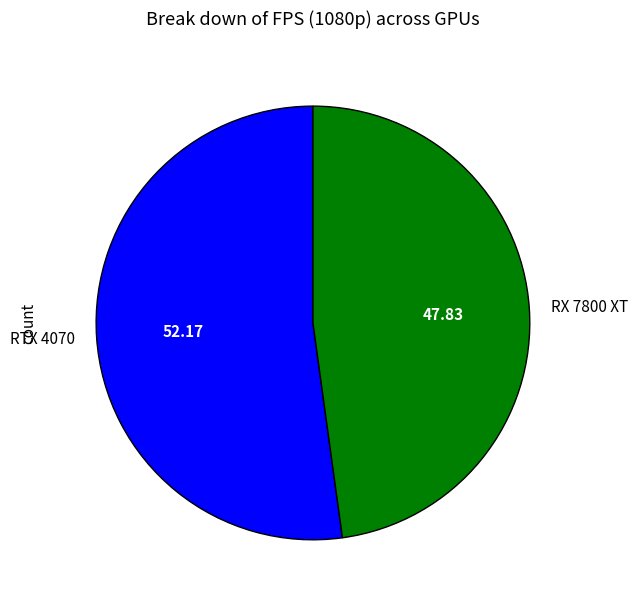

Is it true that RTX 4070 is 52% of the pie?

True